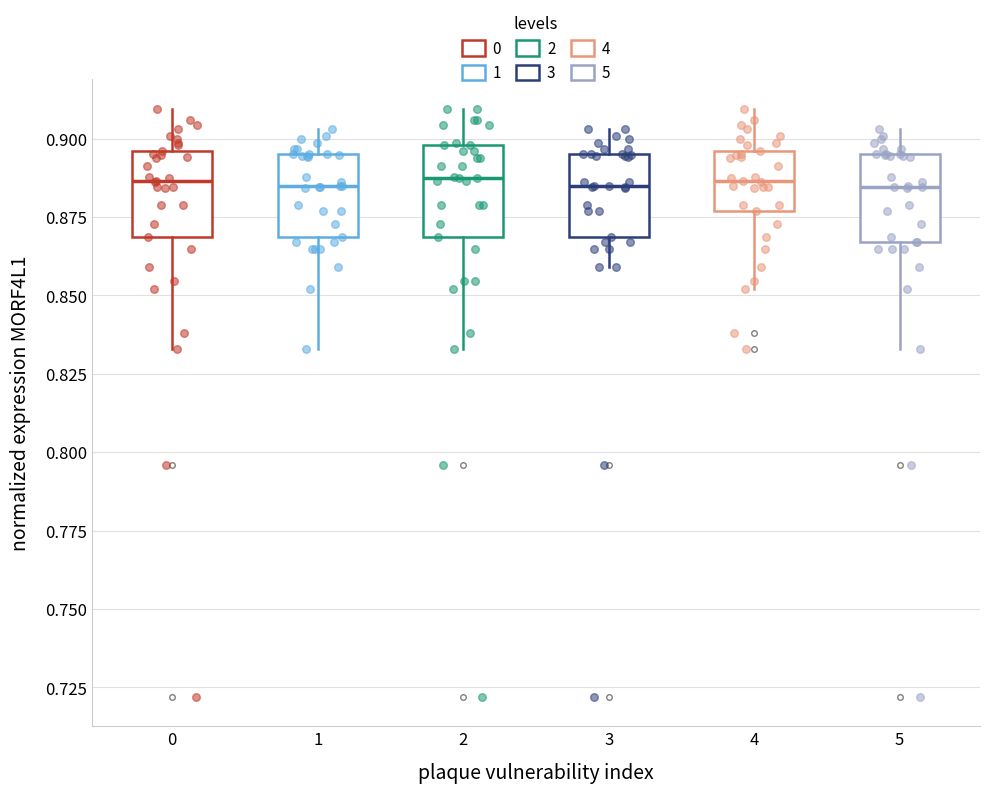

Reading left to right, read every box against the y-axis: the position of its median line, the range the box covers, and the ends of its whiskers. The values are not printed on the chart, so give them approximately, as read against the axis.

0: median 0.885, box 0.870 to 0.895, whiskers 0.835 to 0.910
1: median 0.885, box 0.870 to 0.895, whiskers 0.835 to 0.905
2: median 0.885, box 0.870 to 0.900, whiskers 0.835 to 0.910
3: median 0.885, box 0.870 to 0.895, whiskers 0.860 to 0.905
4: median 0.885, box 0.875 to 0.895, whiskers 0.850 to 0.910
5: median 0.885, box 0.865 to 0.895, whiskers 0.835 to 0.905